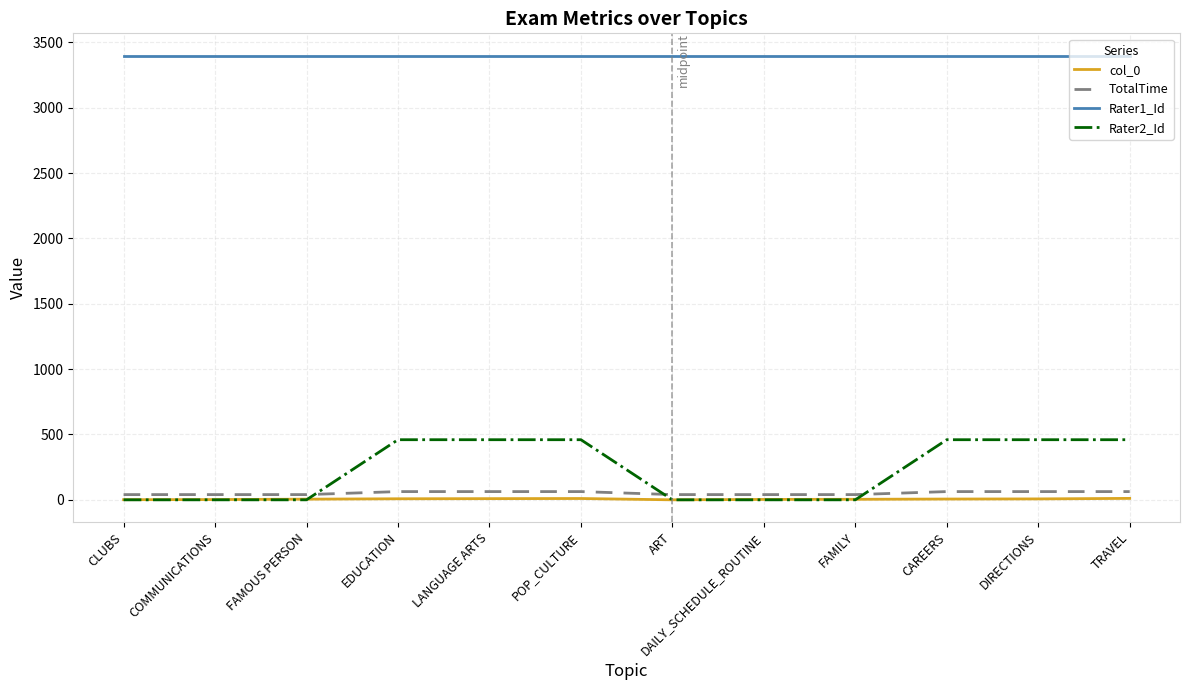

What is the maximum value shown in the chart?

3400